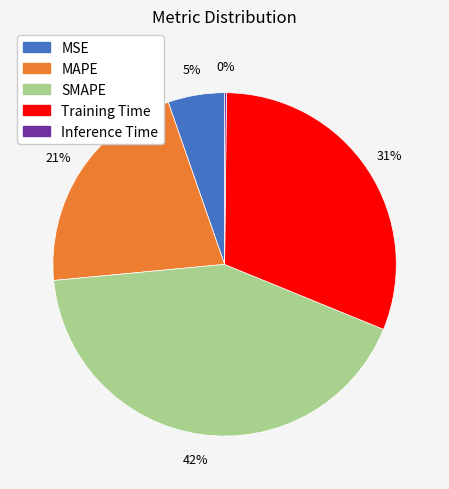

Between MSE and Training Time, which is larger?

Training Time